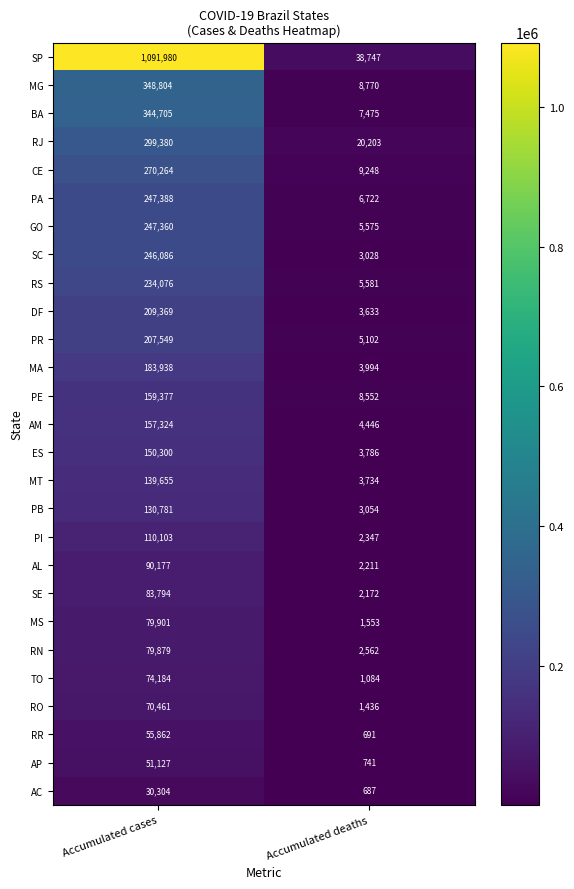

Which category has the lowest value across all series?

Accumulated deaths